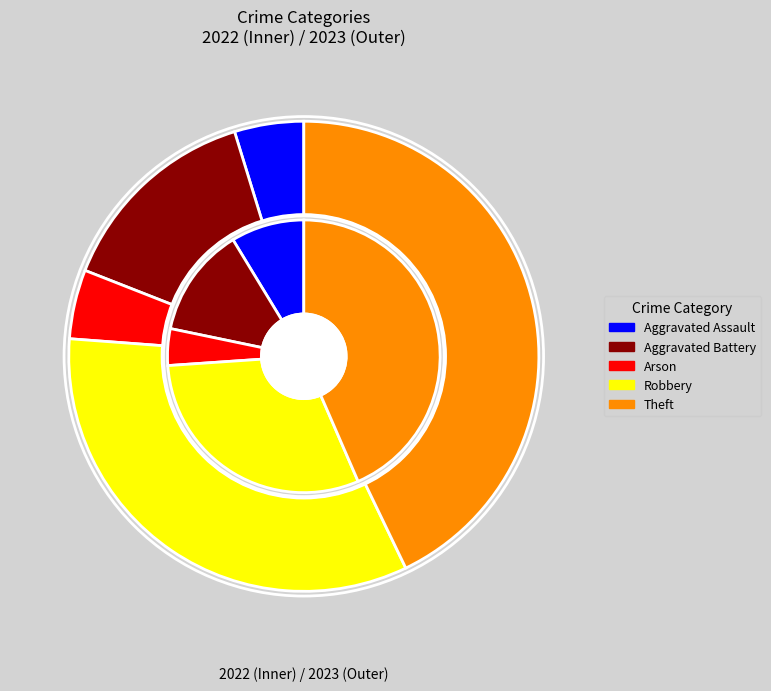

Rank the categories by value from lowest to highest.

Aggravated Assault, Arson, Aggravated Battery, Robbery, Theft